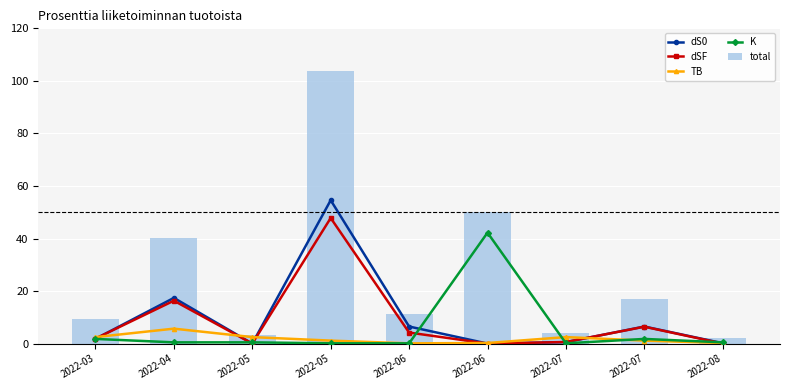

At 2022-06, list the series in order from smallest to largest.

TB, K, dSF, dS0, total